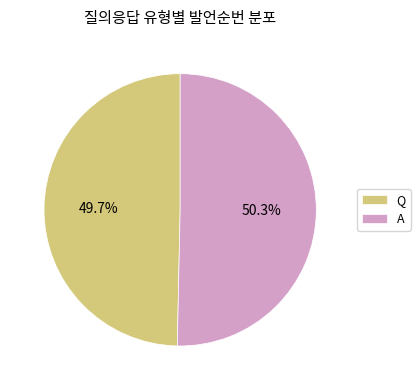

Combined, what portion of the pie is Q and A?

100.0%